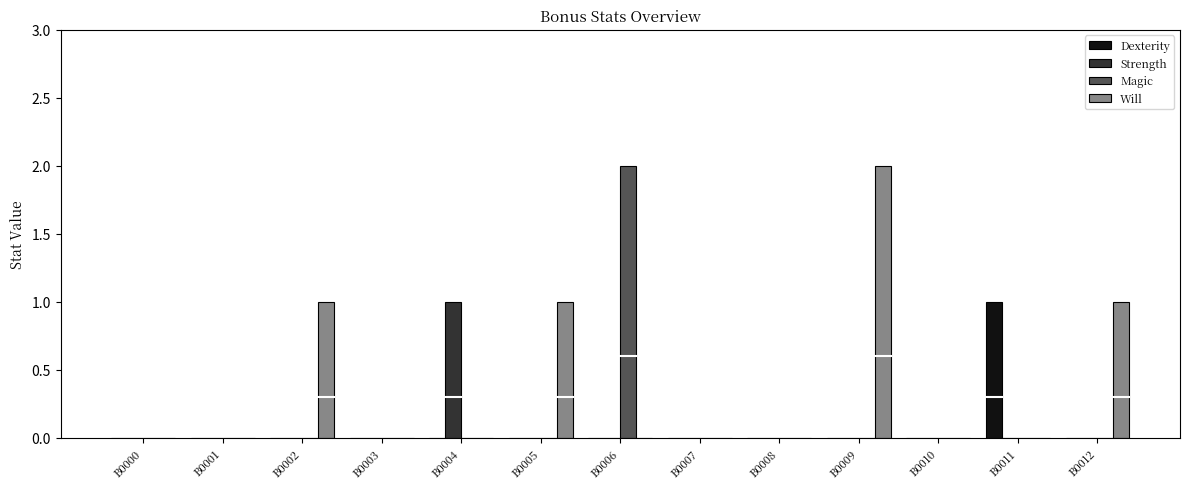

What are all the series names shown in the legend?

Dexterity, Strength, Magic, Will